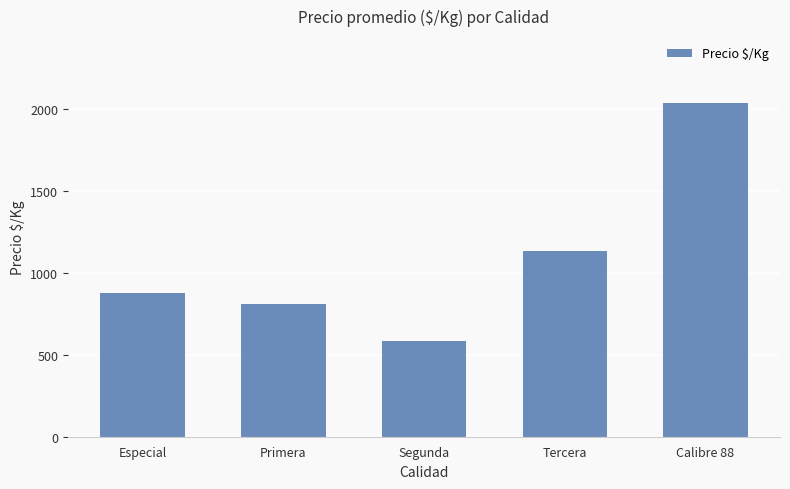

What is the maximum value shown in the chart?

2039